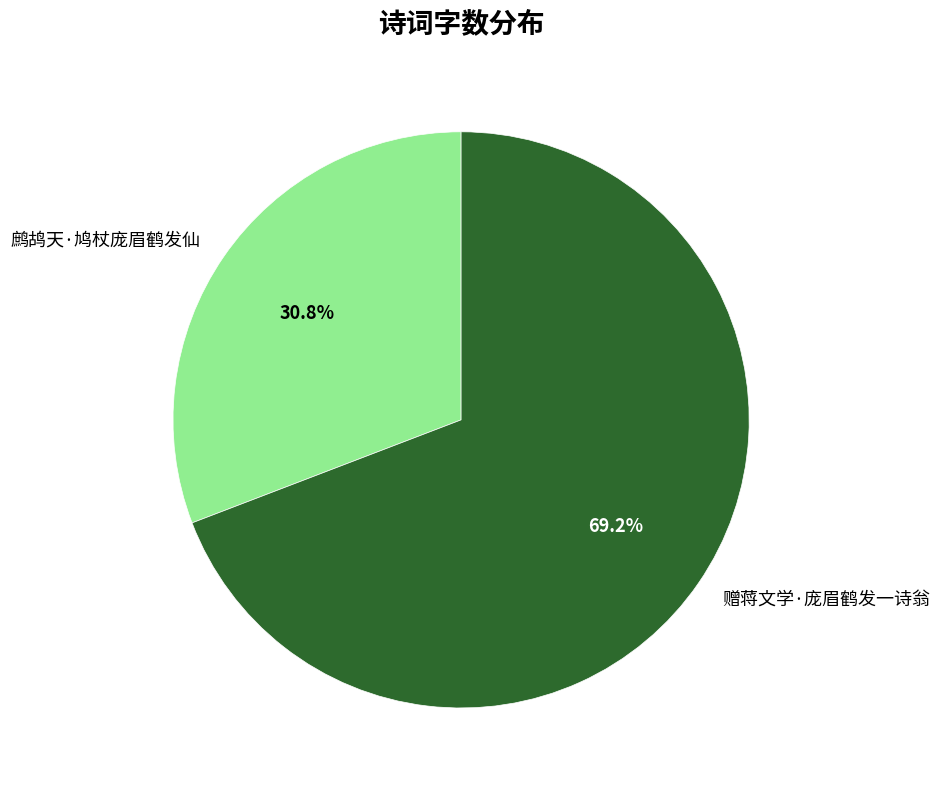

Rank the categories by value from lowest to highest.

鹧鸪天·鸠杖庞眉鹤发仙, 赠蒋文学·庞眉鹤发一诗翁